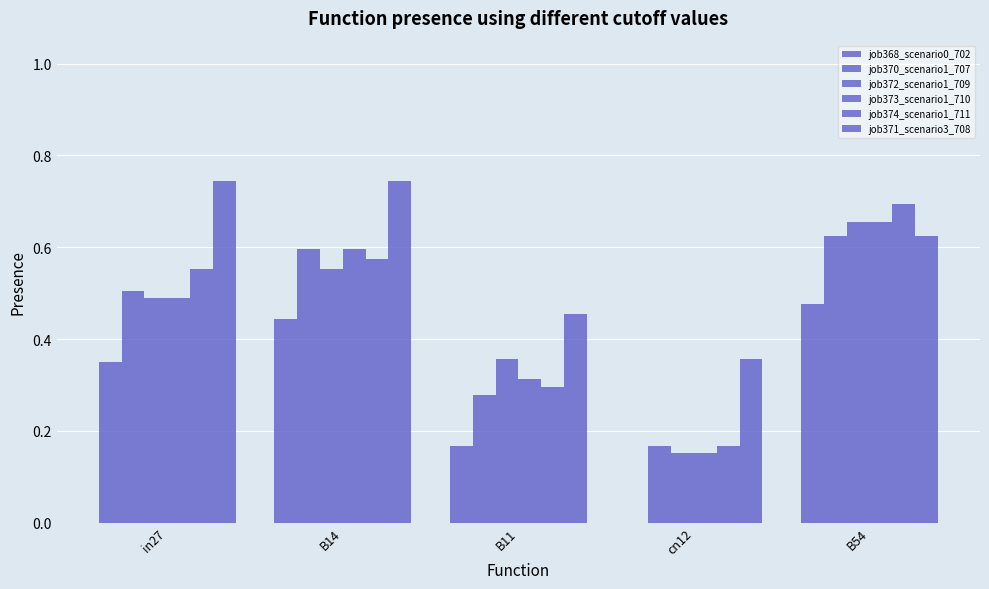

How many data points does each series have?

5